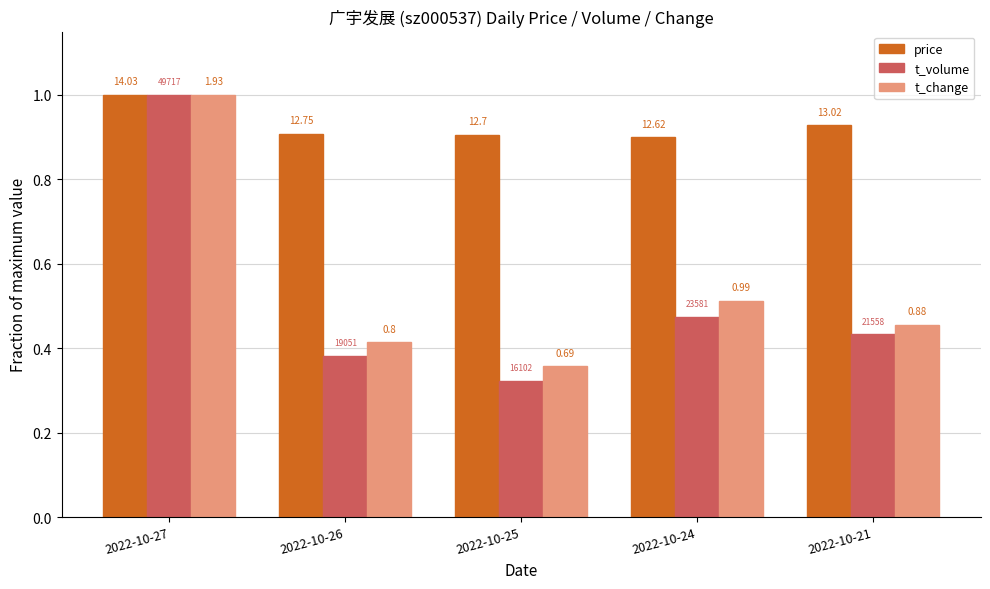

What are all the series names shown in the legend?

price, t_volume, t_change